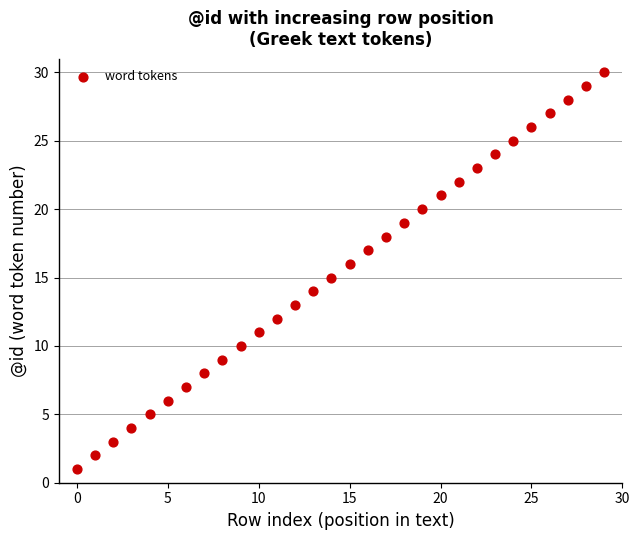

What is the range of Y values (max minus min)?

29